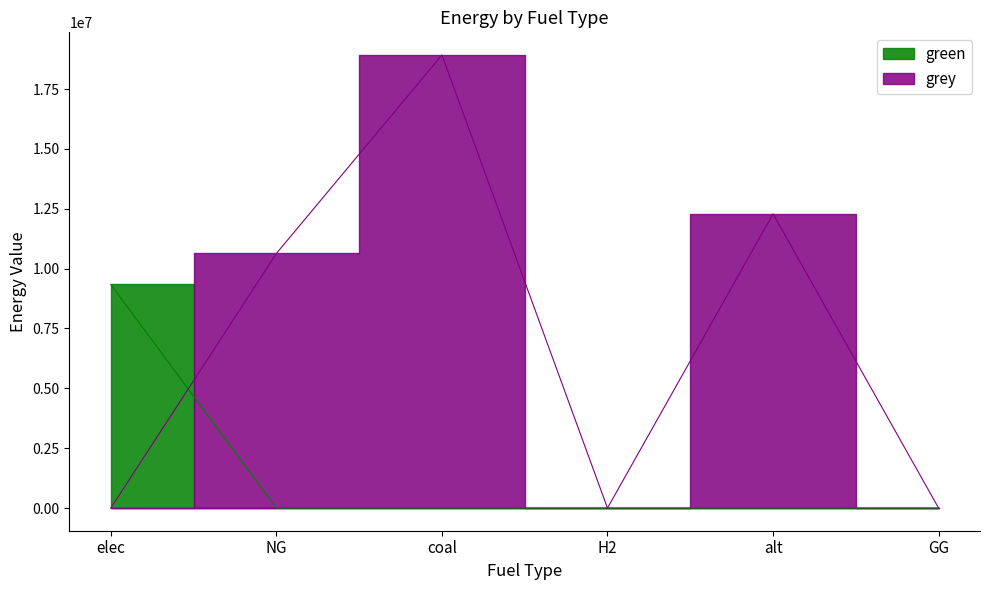

What is the label of the 1st point from the right?

GG